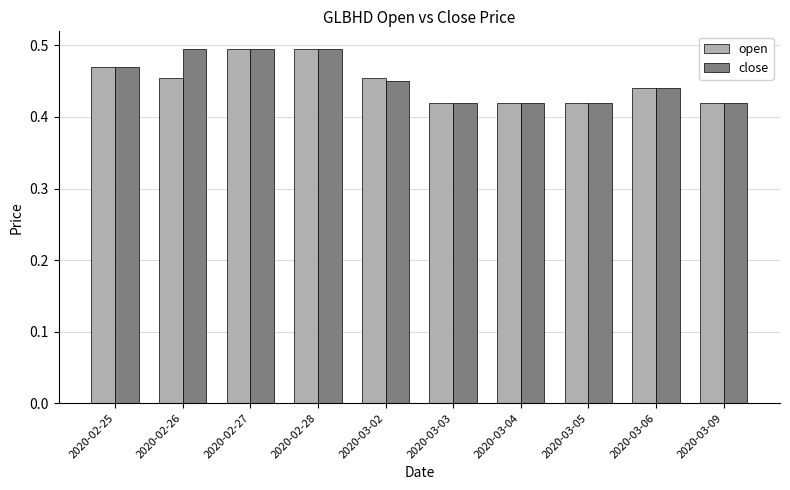

Count the close values in the range 0 to 1.

10